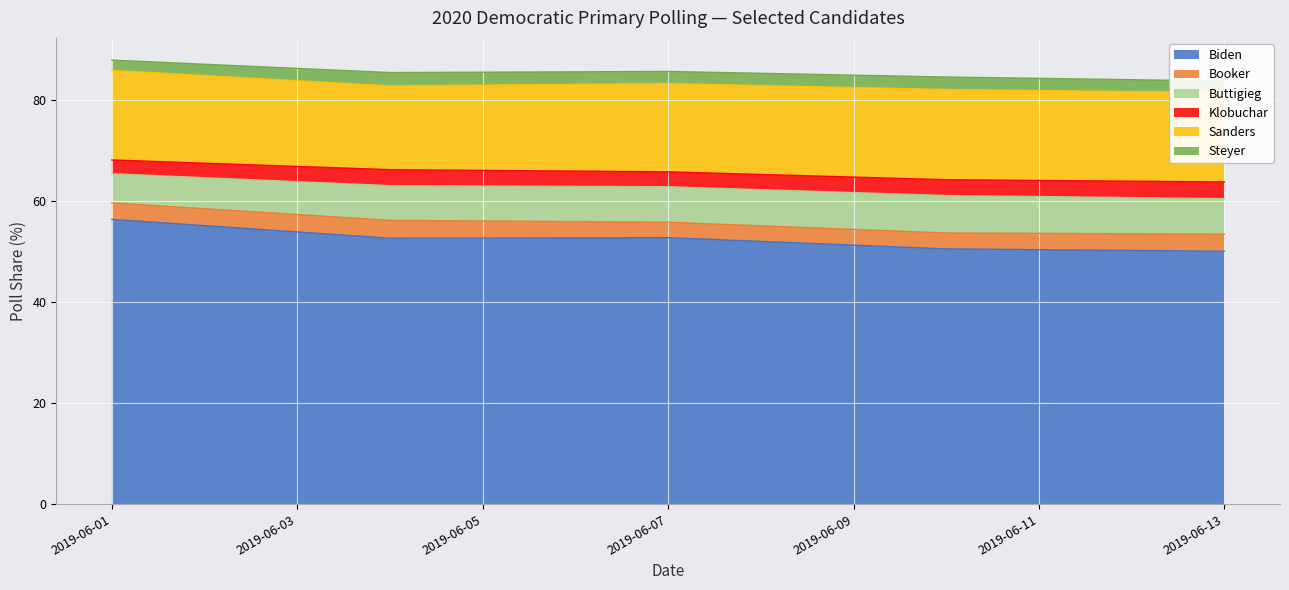

What are all the series names shown in the legend?

Biden, Booker, Buttigieg, Klobuchar, Sanders, Steyer